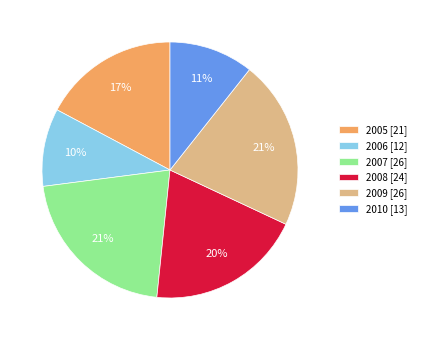

The 2008 [24] slice represents 20% of the pie. True or false?

True